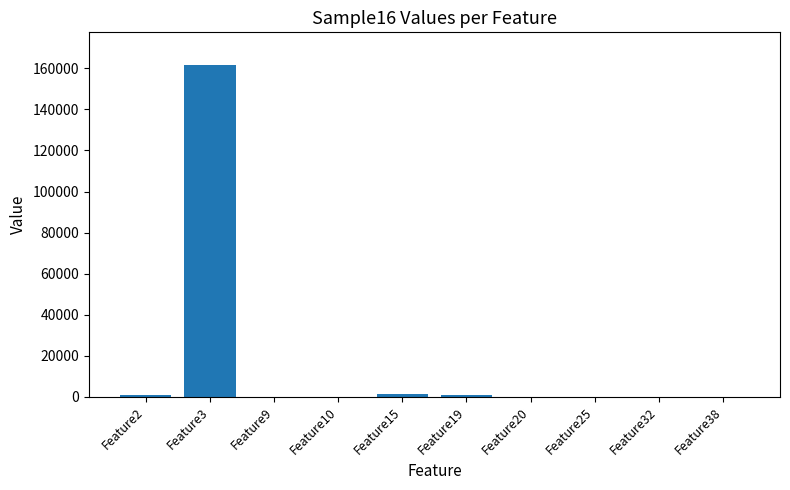

The chart shows a value of 815 at Feature2. True or false?

True